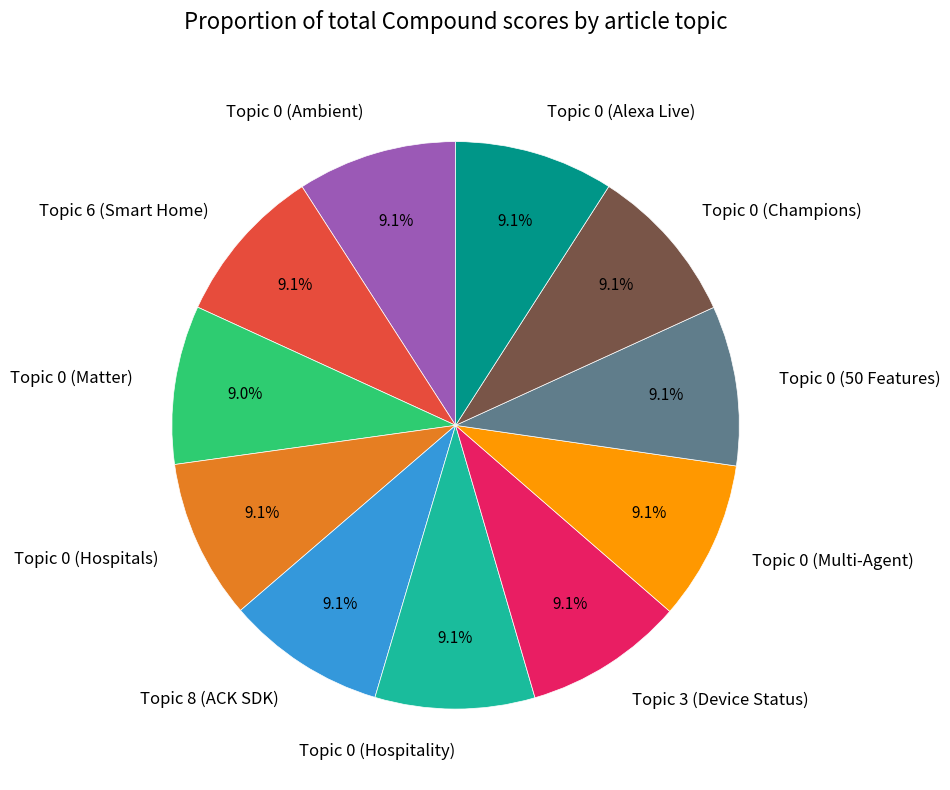

To the nearest percent, what is the average slice percentage?

9%